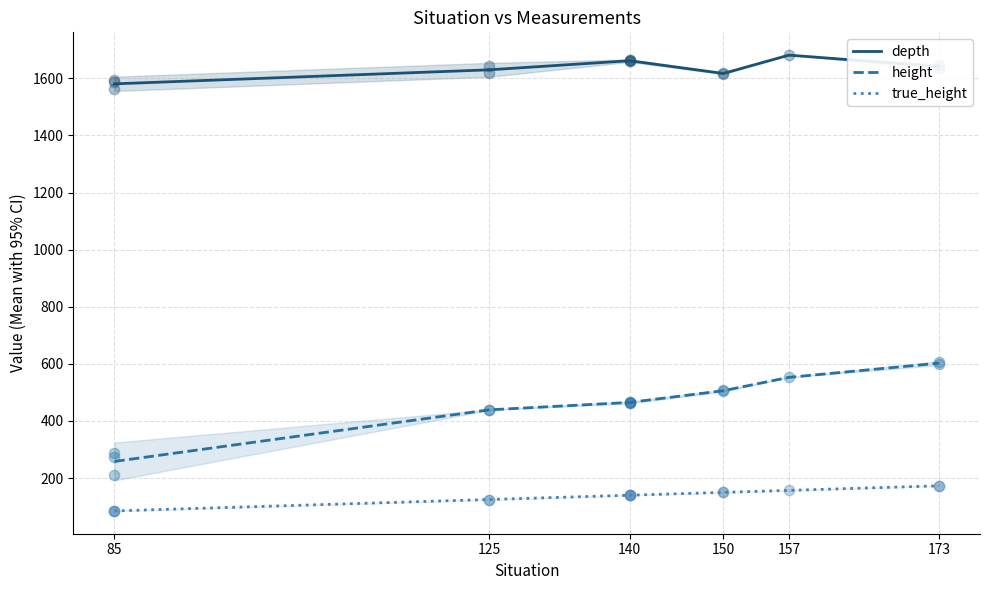

What are all the series names shown in the legend?

depth, height, true_height